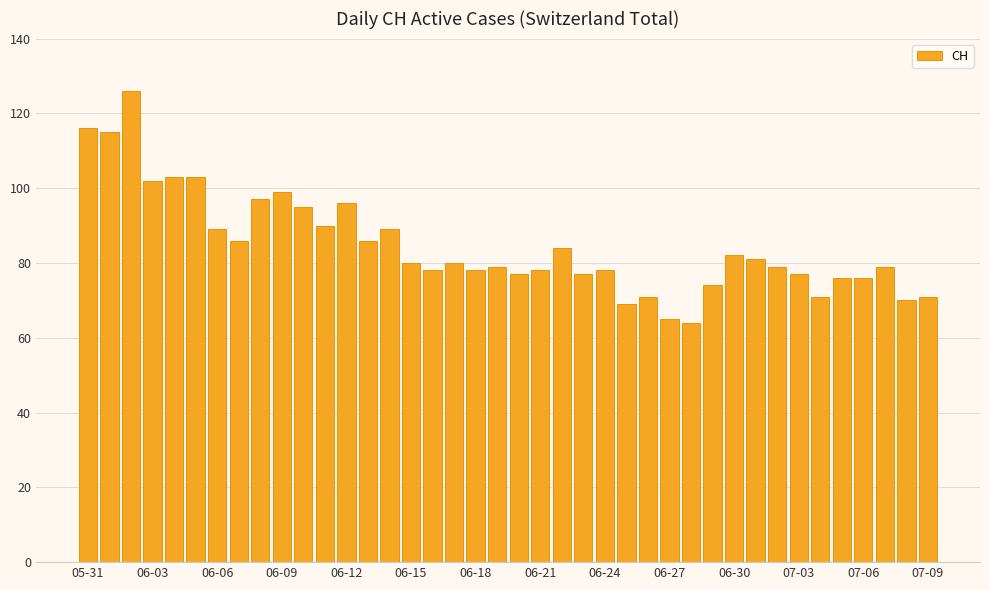

Does the chart contain stacked bars?

No